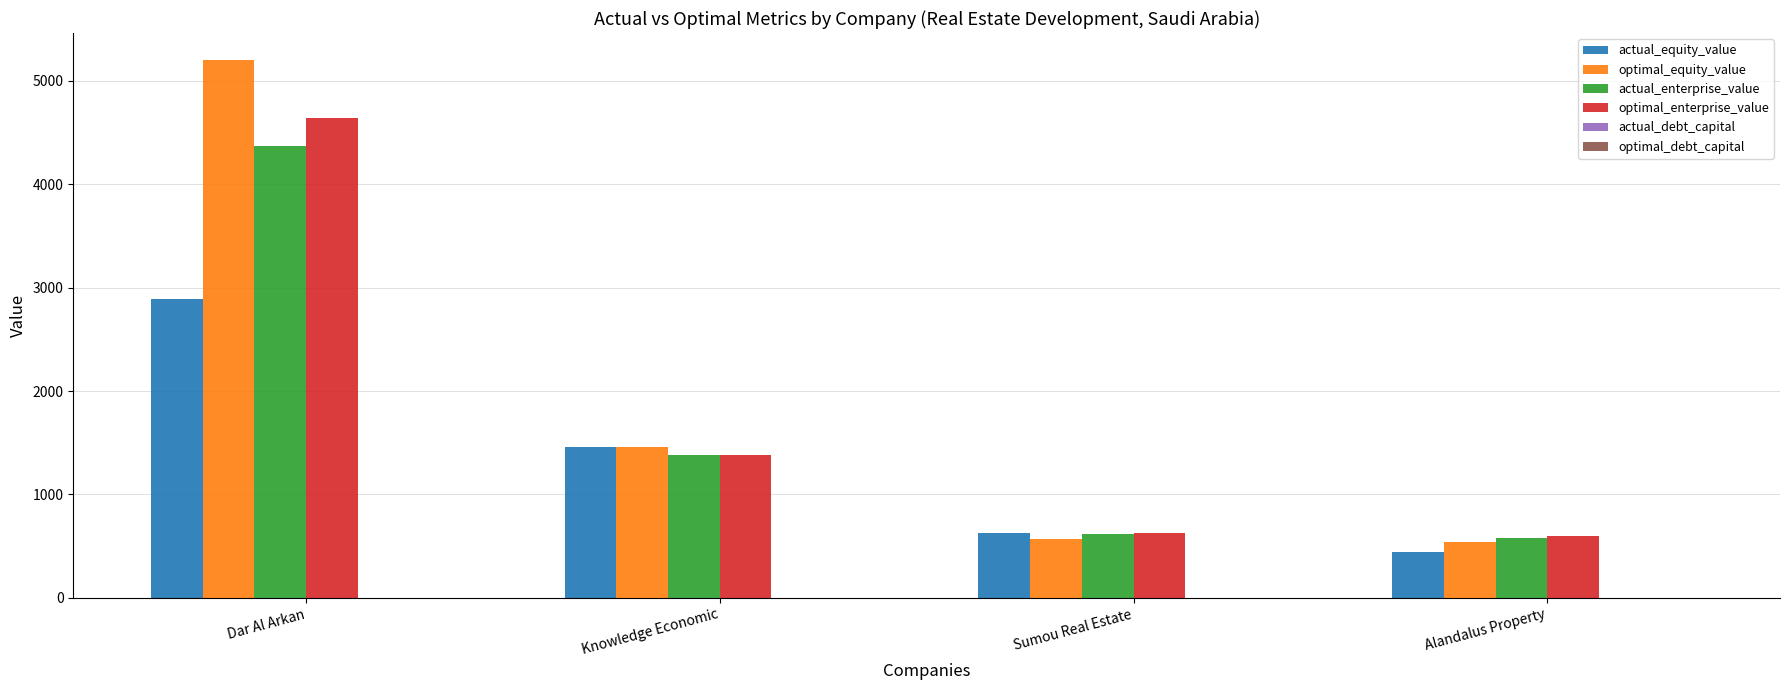

What is the sum of all optimal_enterprise_value values?

7245.0